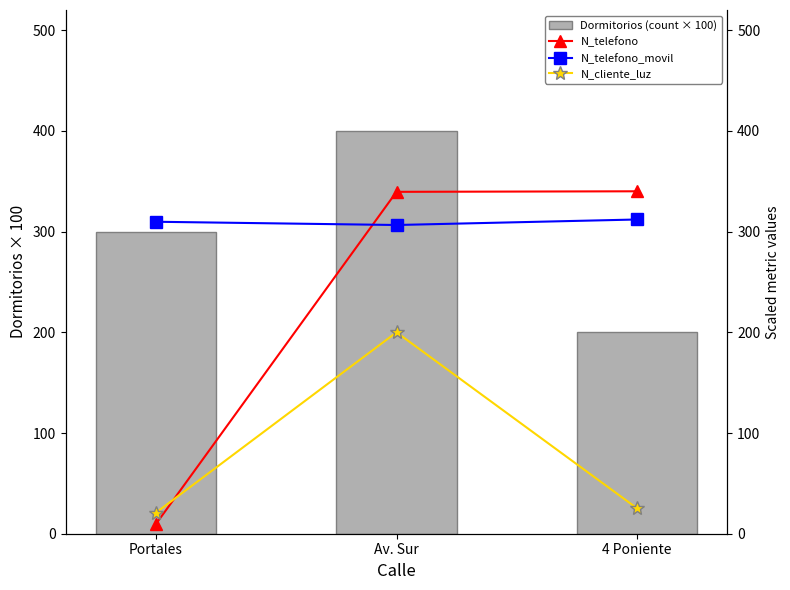

Which series has the largest total across all categories?

N_telefono_movil